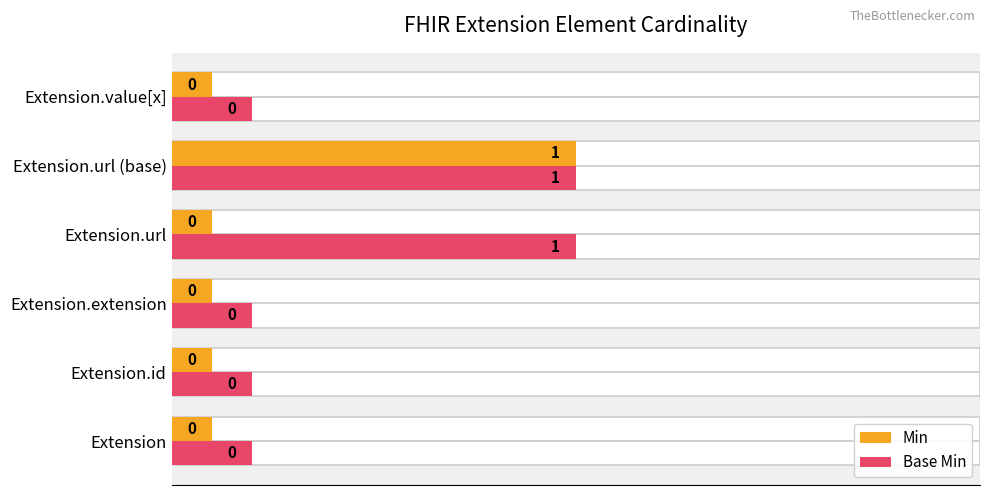

Which series has the widest spread of values?

Min